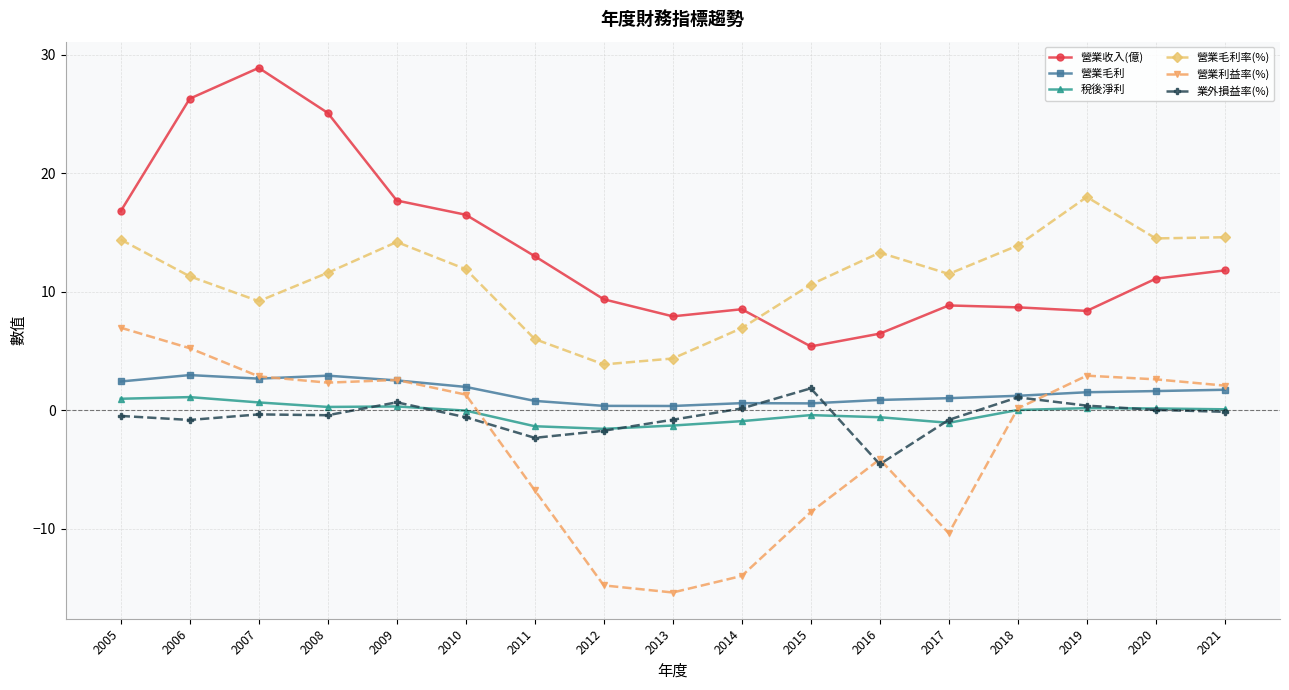

Which series has the largest total across all categories?

營業收入(億)